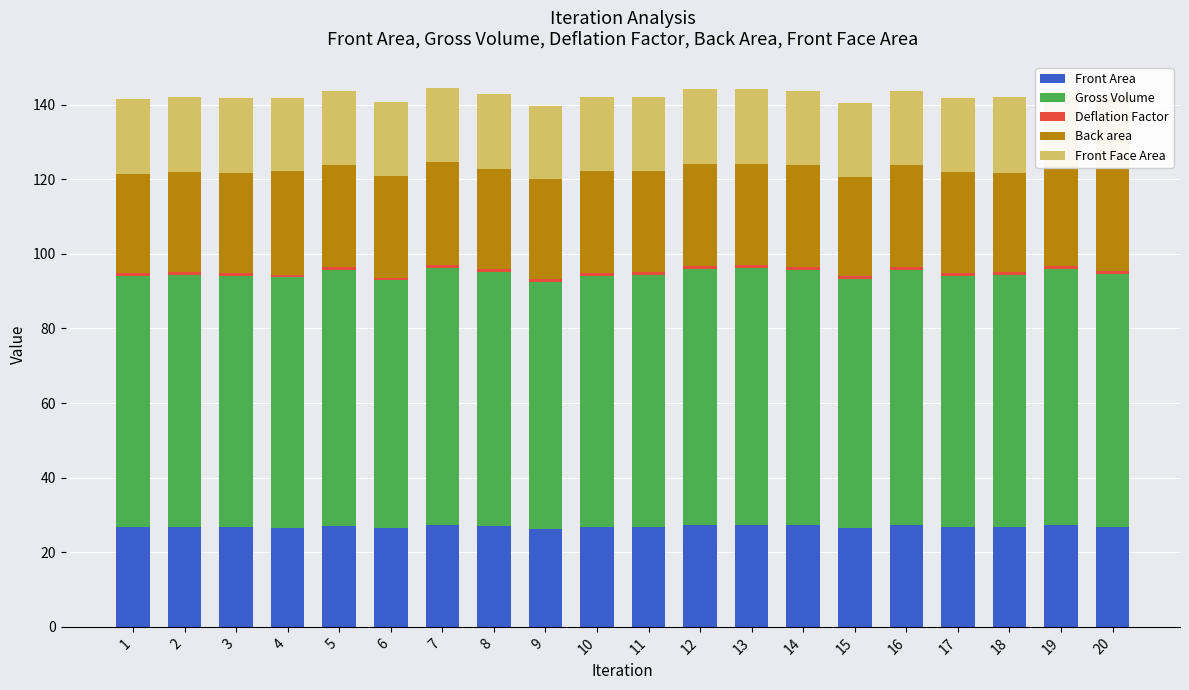

What is the lowest value of the Front Area series?

26.3